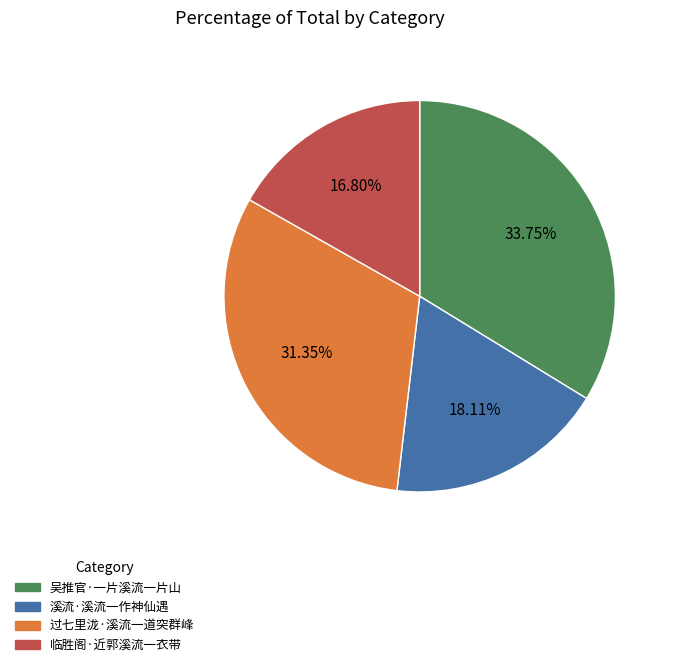

Is it true that 临胜阁·近郭溪流一衣带 is 17% of the pie?

True